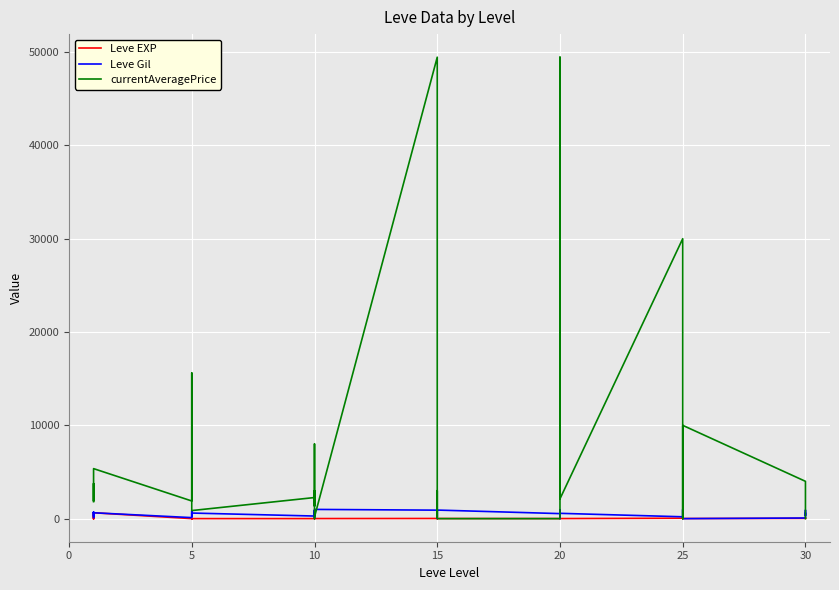

Rank the series by their maximum value, from lowest to highest.

Leve EXP, Leve Gil, currentAveragePrice